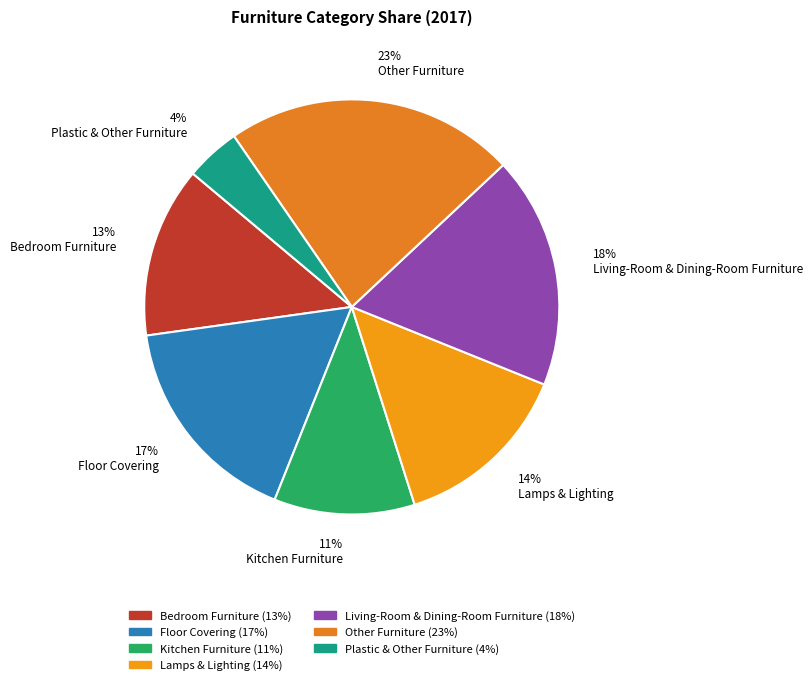

The Floor Covering slice represents 23% of the pie. True or false?

False